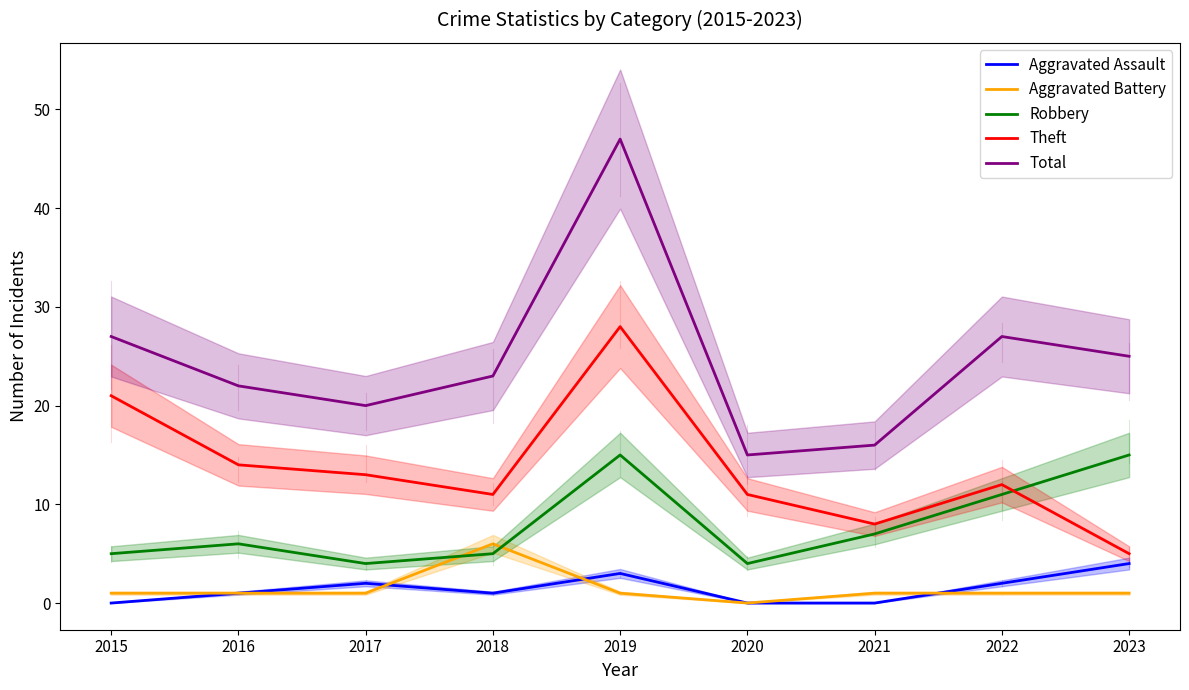

At how many categories does at least one series exceed 17?

7